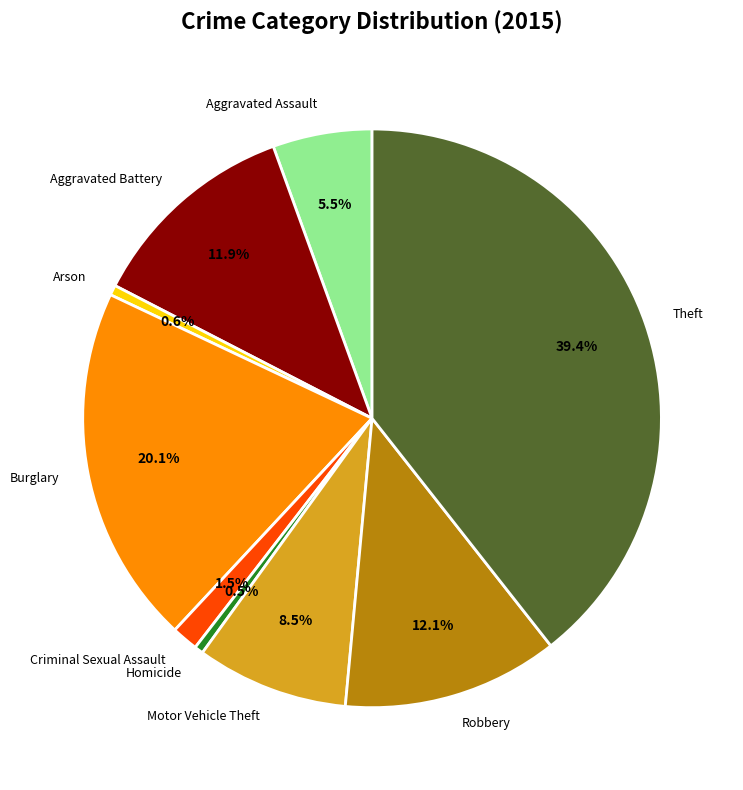

To the nearest percent, what is the difference between the largest and smallest slice percentages?

39%